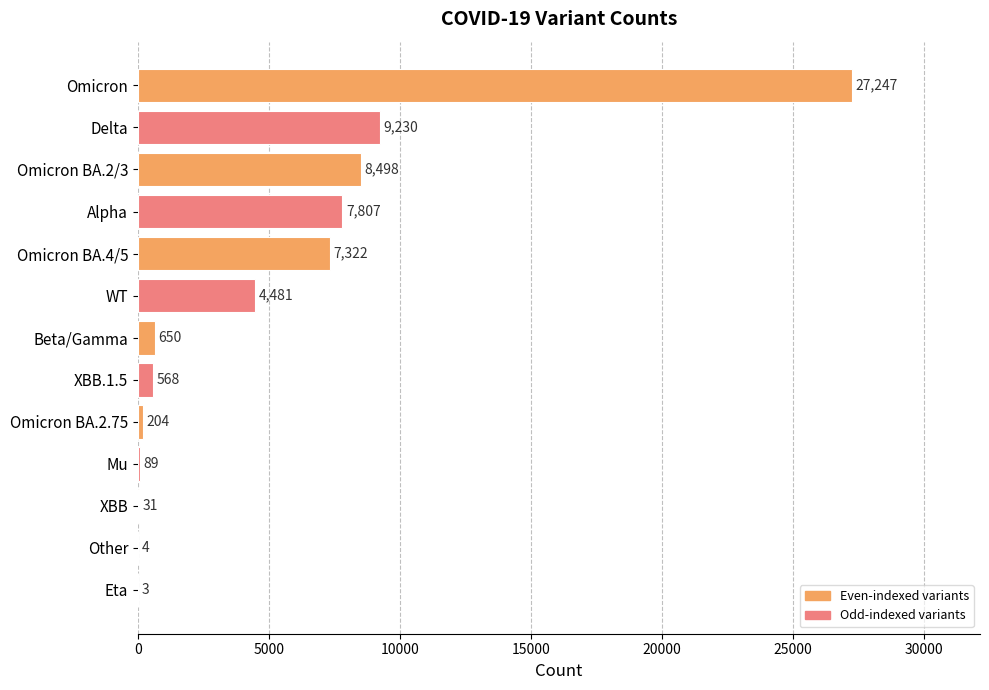

What is the sum of the values at Mu and Omicron BA.4/5?

7411